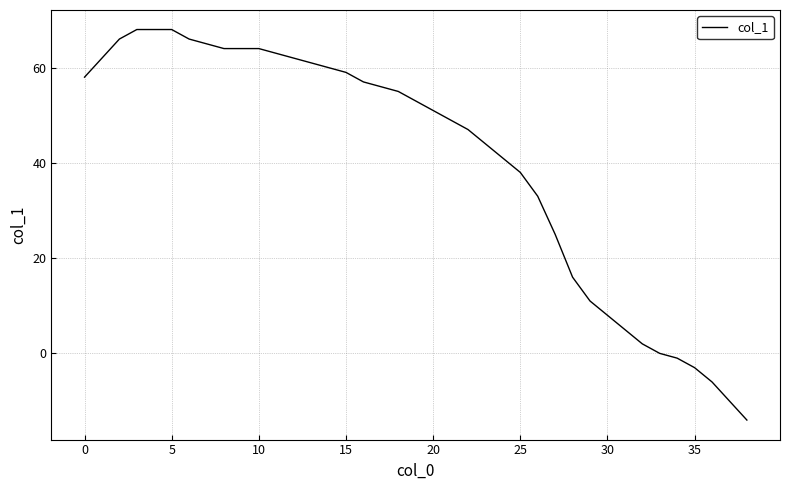

What is the difference between the maximum and minimum values?

82